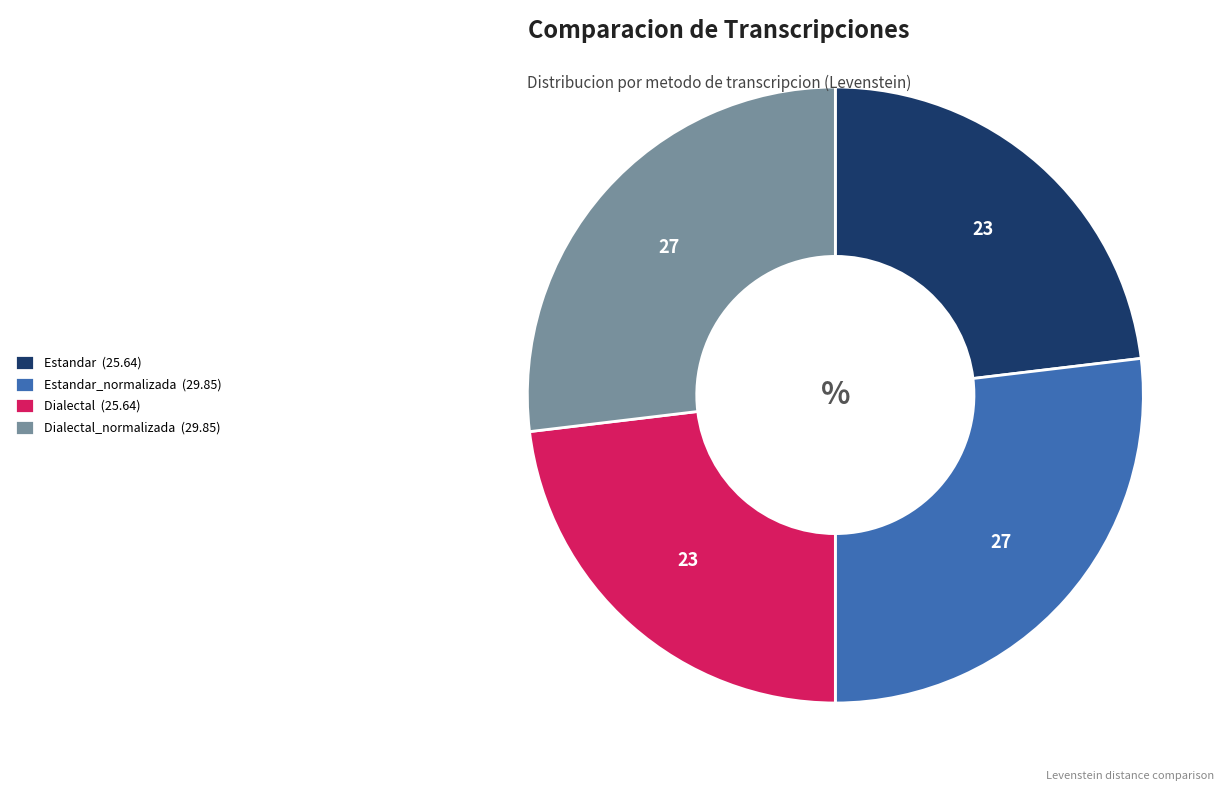

The Estandar_normalizada (29.85) slice represents 27% of the pie. True or false?

True